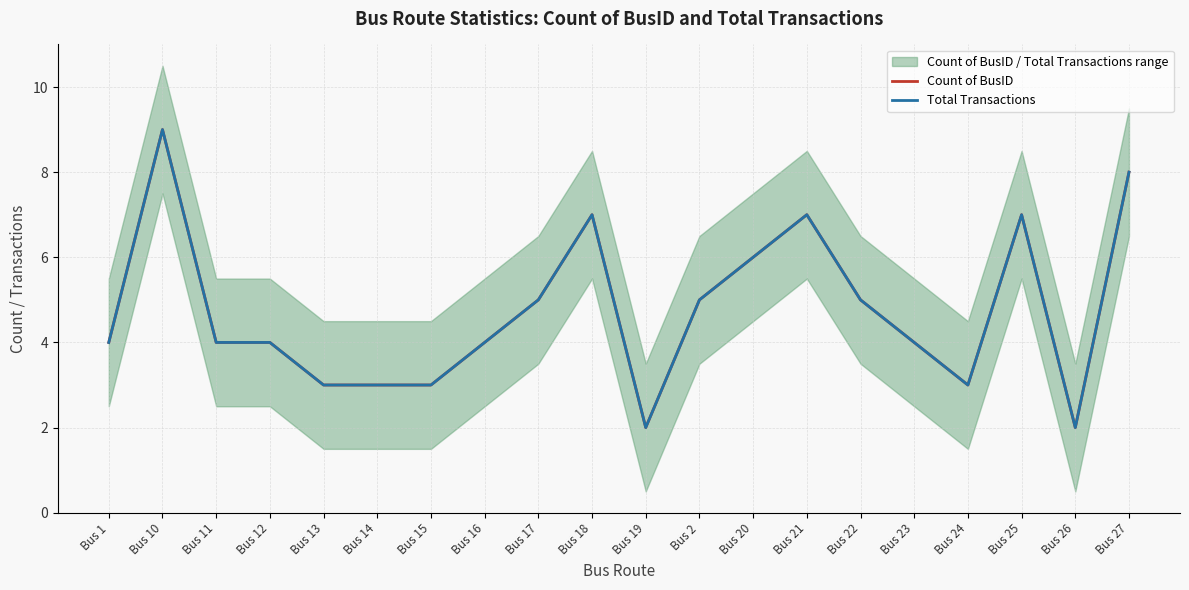

At Bus 23, list the series in order from largest to smallest.

Count of BusID, Total Transactions